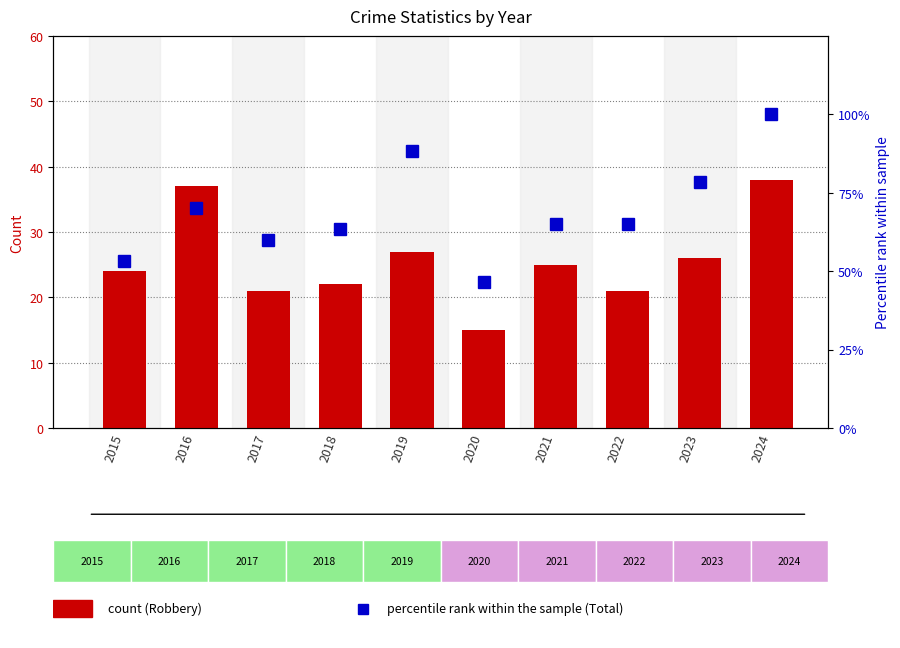

What is the value of the Total (percentile rank) bar at the 1st from the left?

53.3